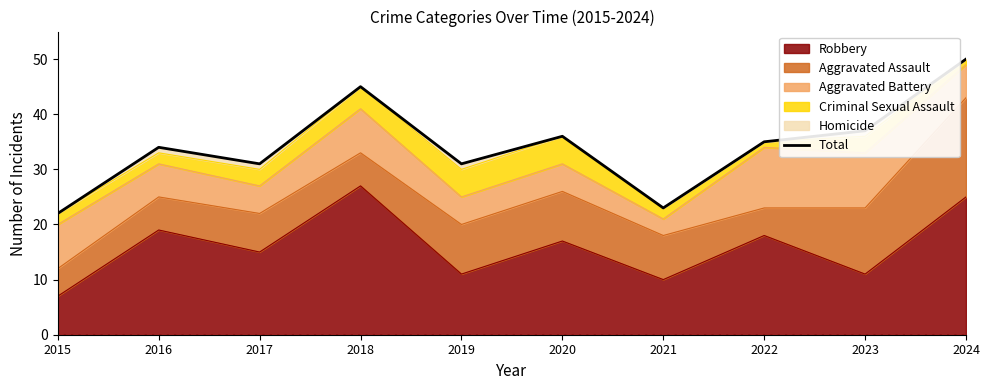

What is the value of the 1st point from the left?

22